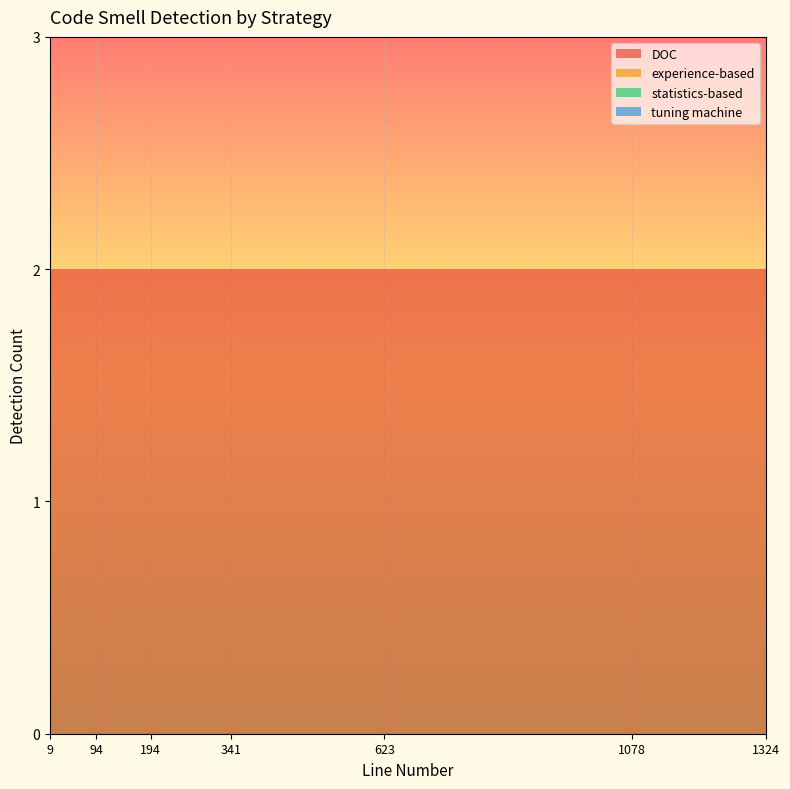

Reading right to left, list all the values displayed in this chart.

DOC: 1324=2	1312=2	1078=2	666=2	637=2	623=2	354=2	341=2	194=2	167=2	149=2	118=2	99=2	94=2	46=2	41=2	31=2	30=2	30=2	30=2	25=2	25=2	20=2	17=2	9=2
experience-based: 1324=0	1312=0	1078=0	666=0	637=0	623=0	354=0	341=0	194=0	167=0	149=0	118=0	99=0	94=0	46=0	41=0	31=0	30=0	30=0	30=0	25=0	25=0	20=0	17=0	9=0
statistics-based: 1324=0	1312=0	1078=0	666=0	637=0	623=0	354=0	341=0	194=0	167=0	149=0	118=0	99=0	94=0	46=0	41=0	31=0	30=0	30=0	30=0	25=0	25=0	20=0	17=0	9=0
tuning machine: 1324=0	1312=0	1078=0	666=0	637=0	623=0	354=0	341=0	194=0	167=0	149=0	118=0	99=0	94=0	46=0	41=0	31=0	30=0	30=0	30=0	25=0	25=0	20=0	17=0	9=0